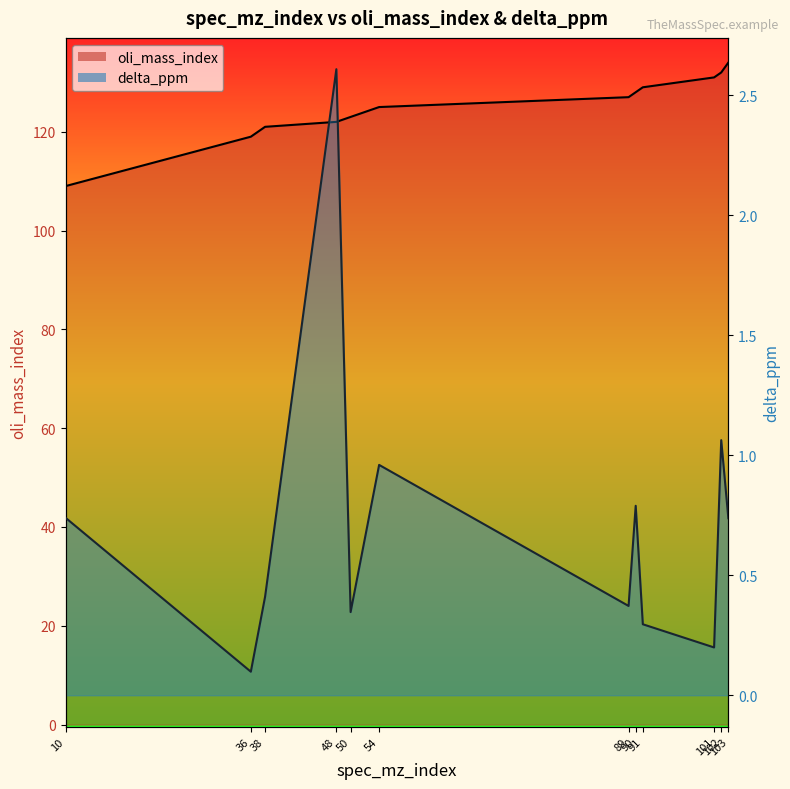

At which category is the sum across all series the highest?

103